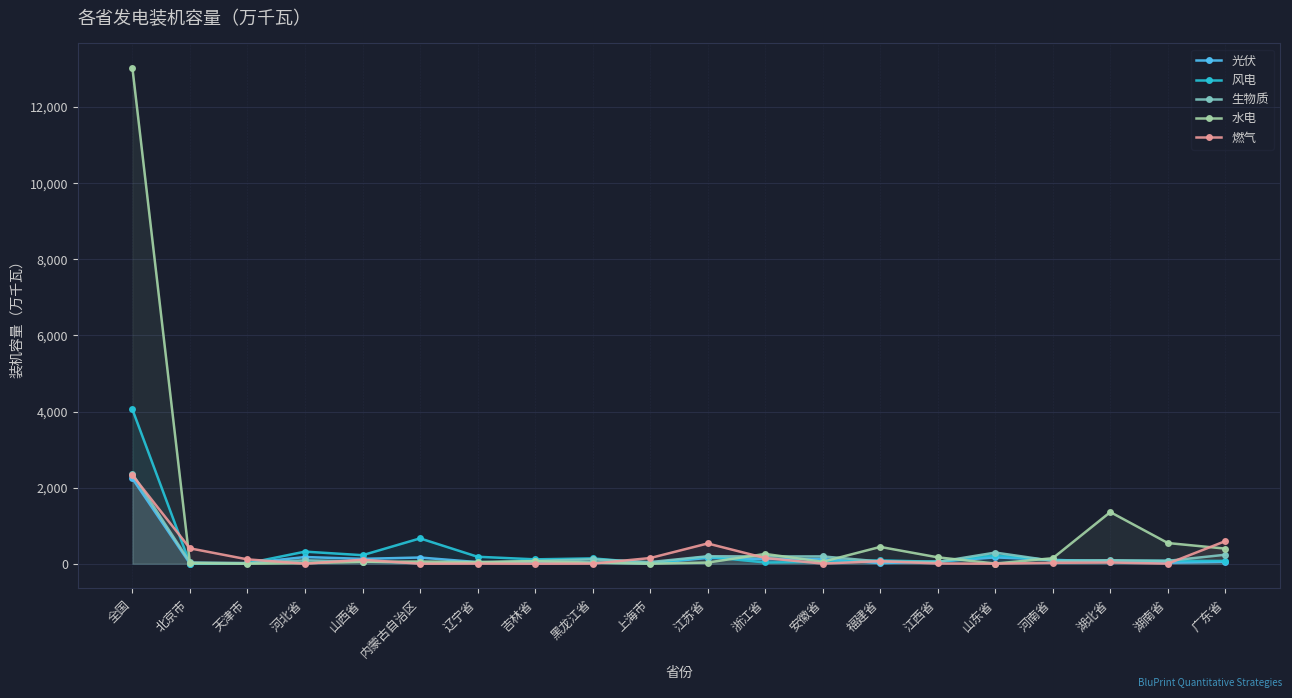

Which series has the largest range (max minus min)?

水电